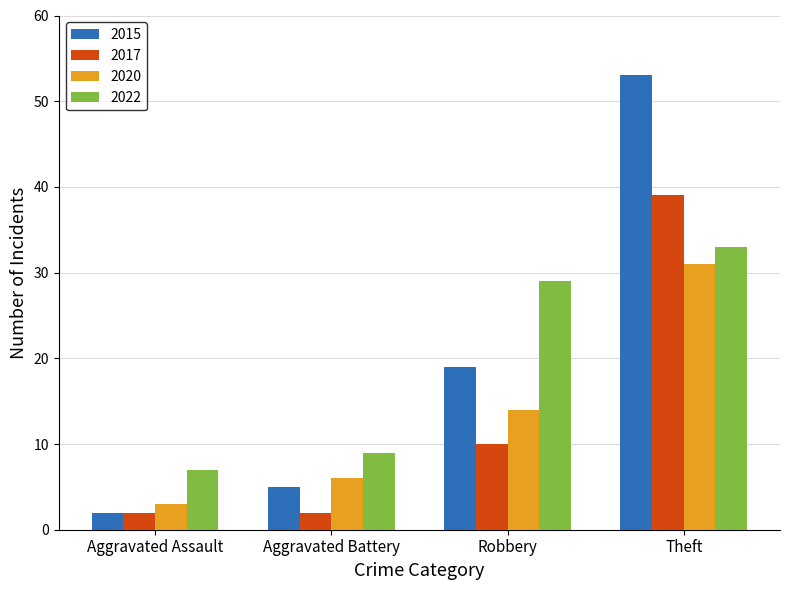

How many groups of bars are there?

4